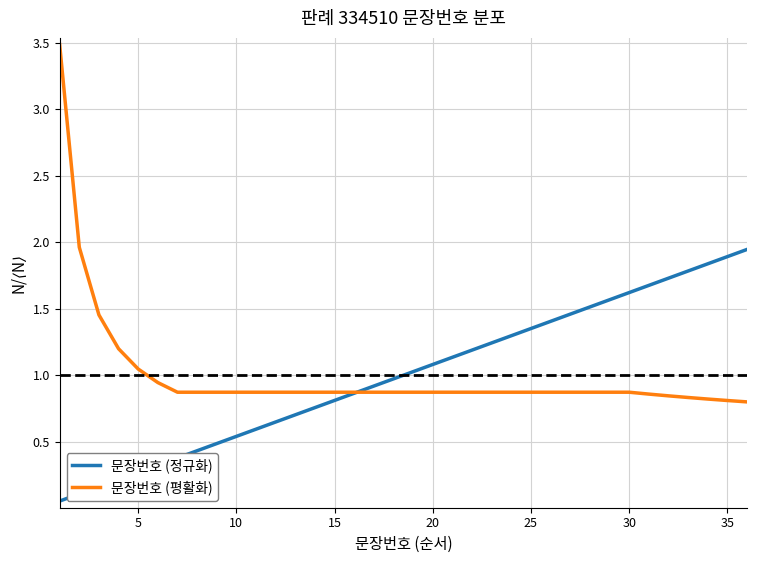

What is the maximum value shown in the chart?

3.5